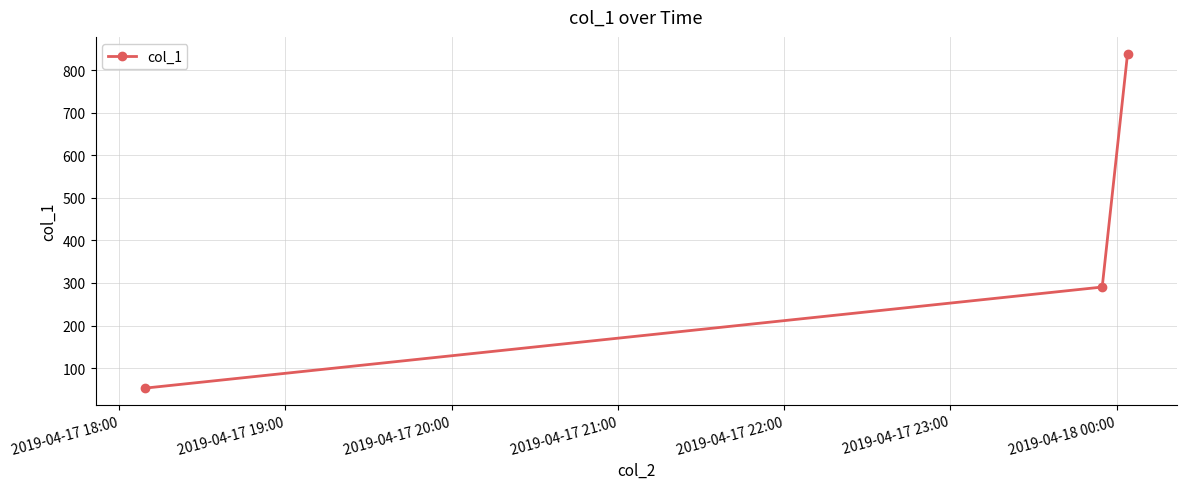

What is the average value?

394.2